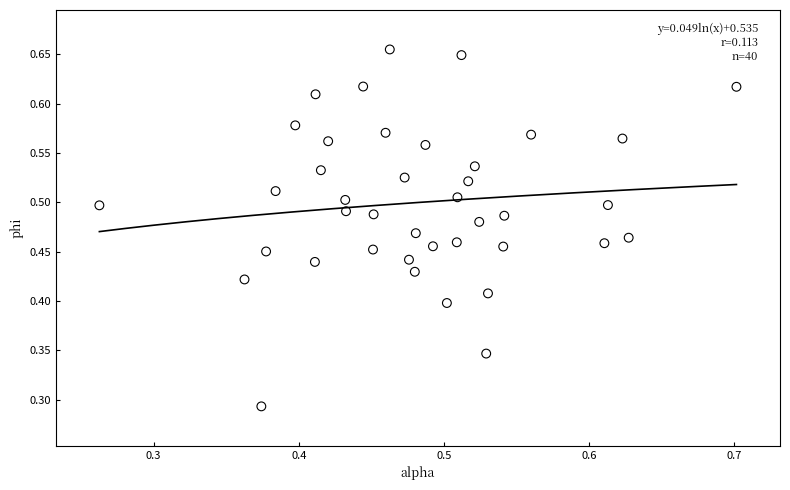

How many data points are displayed?

40